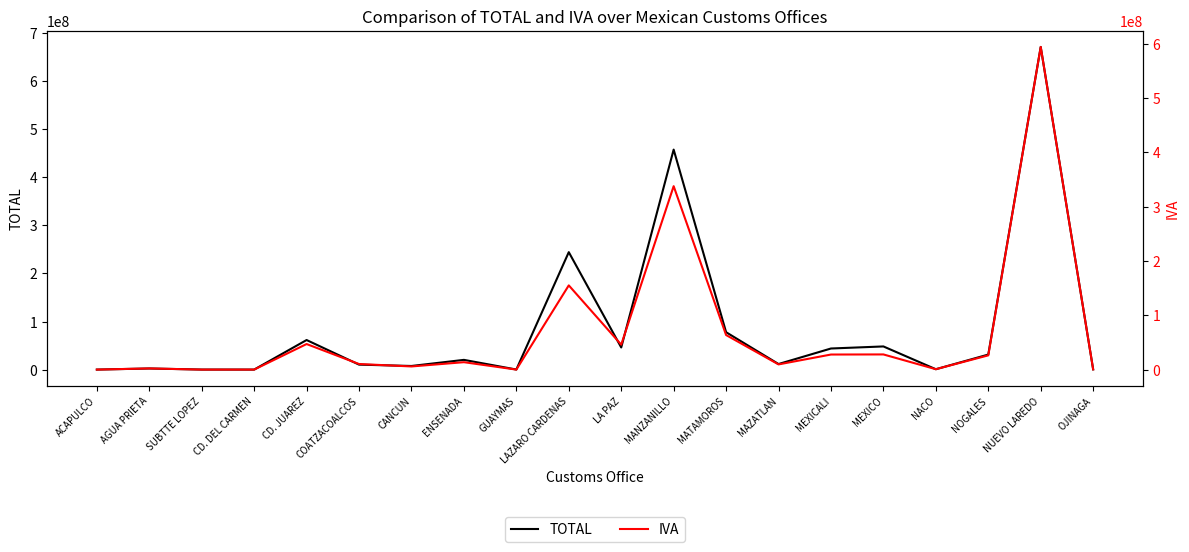

Does the chart have visible grid lines?

No